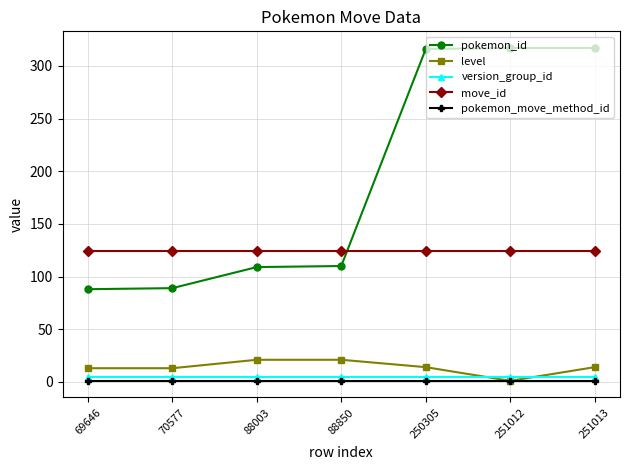

Read the pokemon_id value at 69646, to the nearest 10.

90